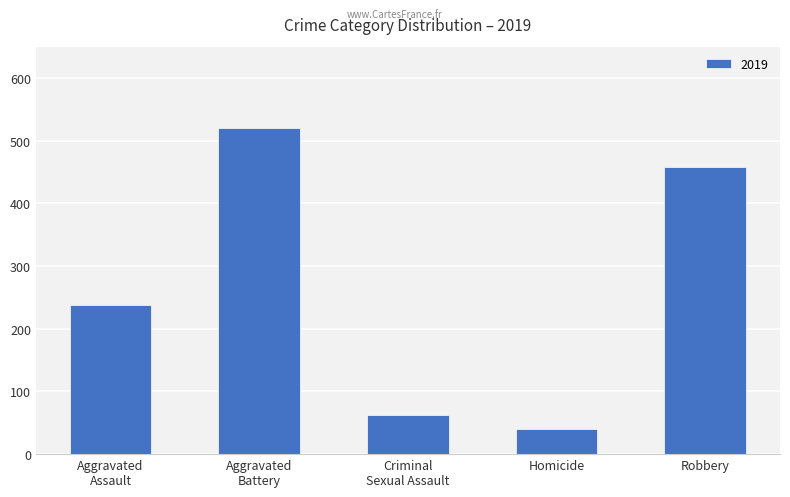

The chart shows a value of 40 at Homicide. True or false?

True